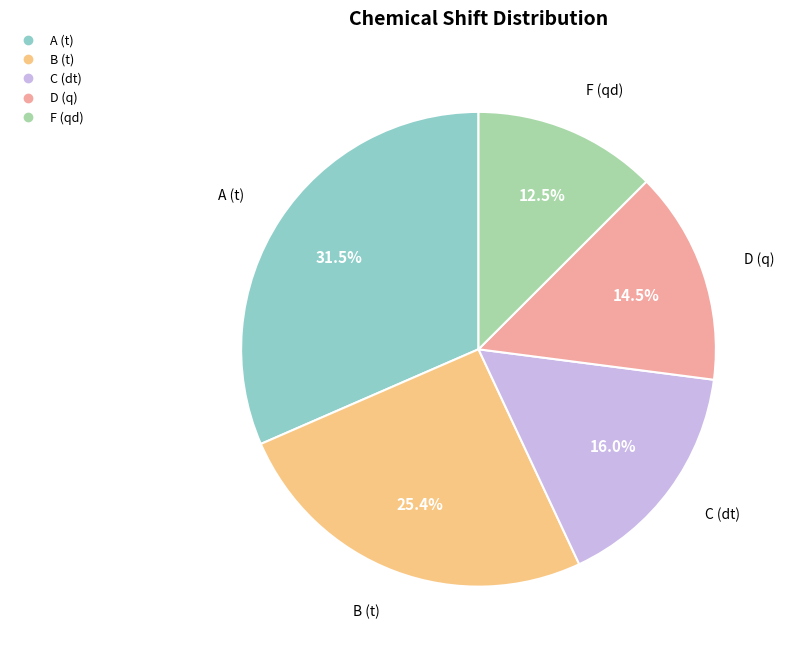

Which has a higher value, A (t) or D (q)?

A (t)